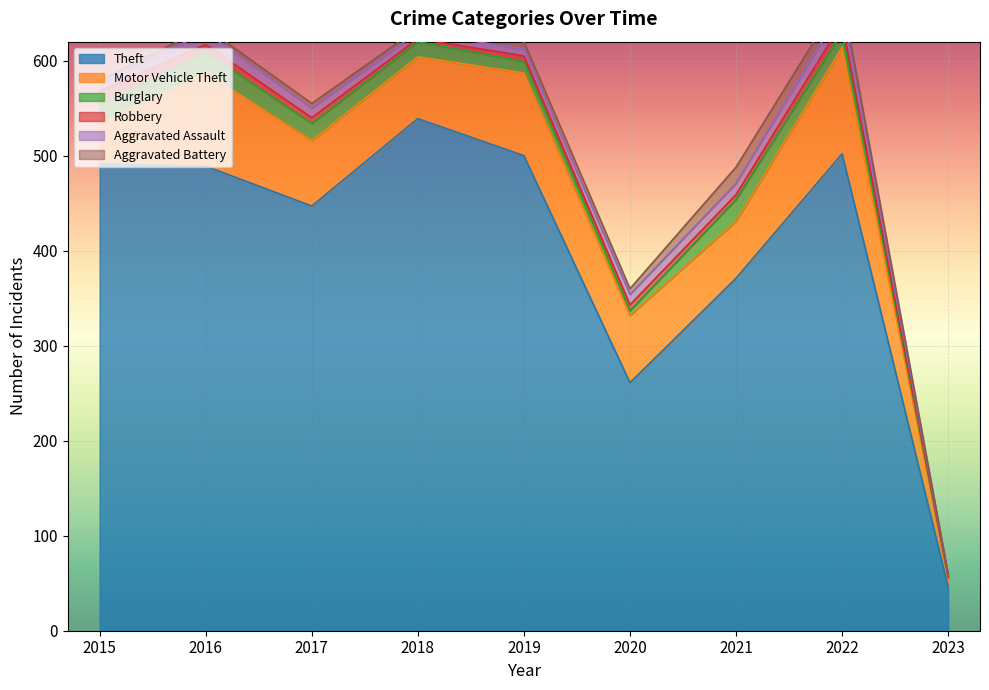

Reading right to left, what are all the values shown in this chart?

Theft: 2023=46	2022=502	2021=371	2020=261	2019=500	2018=539	2017=447	2016=489	2015=491
Motor Vehicle Theft: 2023=9	2022=112	2021=60	2020=71	2019=87	2018=65	2017=69	2016=98	2015=43
Burglary: 2023=1	2022=16	2021=23	2020=5	2019=12	2018=16	2017=18	2016=22	2015=19
Robbery: 2023=1	2022=10	2021=5	2020=6	2019=6	2018=3	2017=6	2016=8	2015=15
Aggravated Assault: 2023=1	2022=15	2021=12	2020=11	2019=7	2018=7	2017=10	2016=13	2015=8
Aggravated Battery: 2023=1	2022=13	2021=17	2020=6	2019=8	2018=4	2017=5	2016=5	2015=3